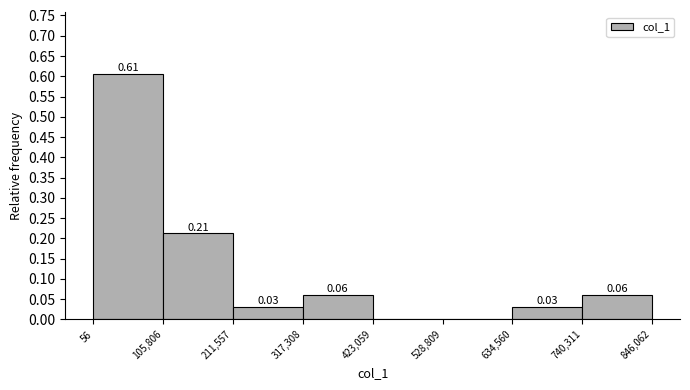

Which range on the x-axis has the tallest bar?

56 to 105,806